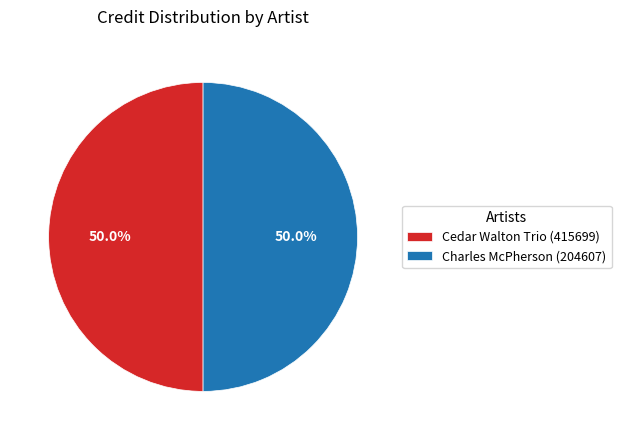

What percentage is NOT represented by Charles McPherson (204607)?

50.0%